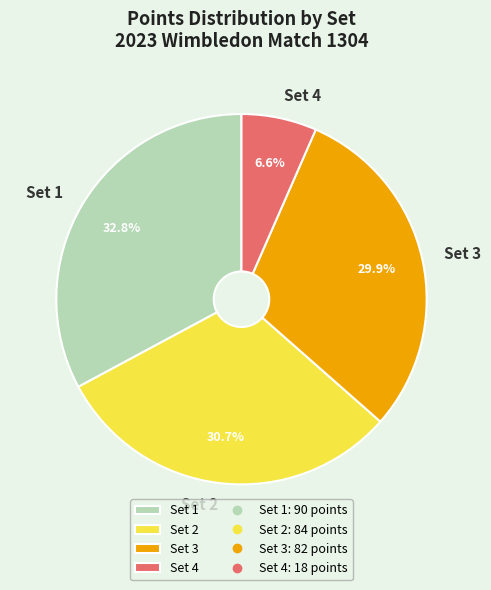

How much of the chart is everything except Set 3?

70.1%